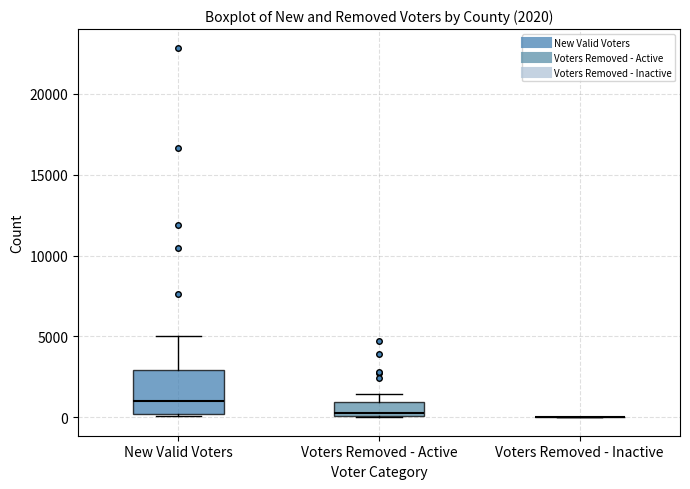

Comparing the boxes themselves (not the whiskers), which one is the tallest?

New Valid Voters